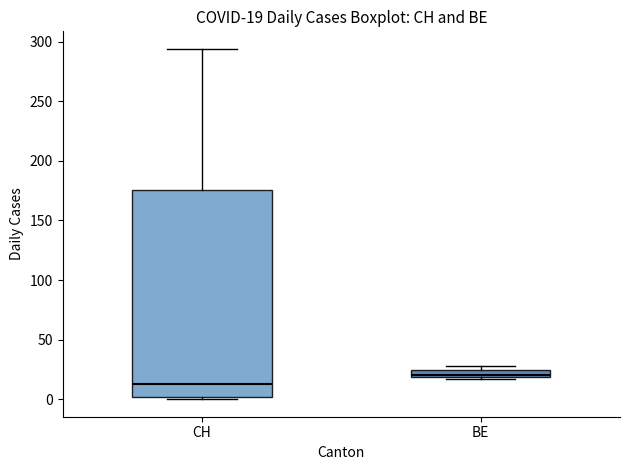

Comparing the boxes themselves (not the whiskers), which one is the tallest?

CH